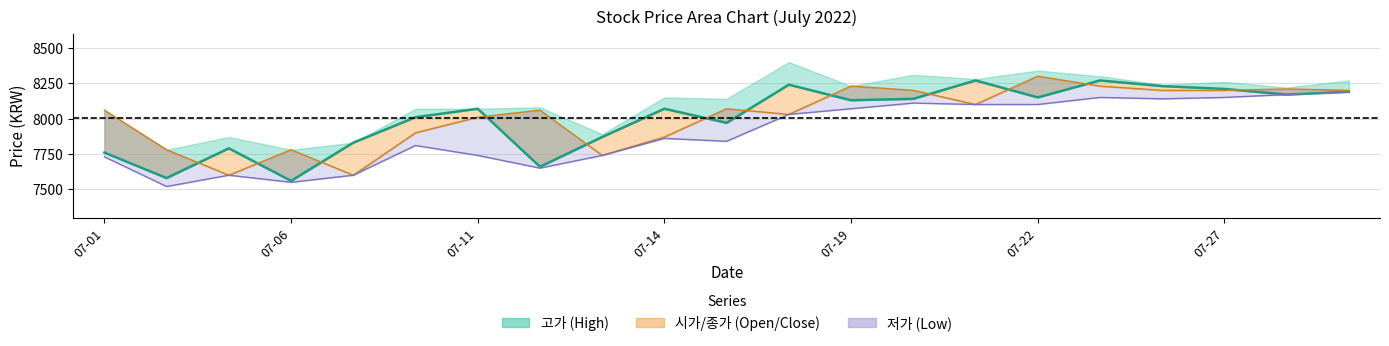

What is the ratio of the value at 14 to the value at 07-01?

1.1